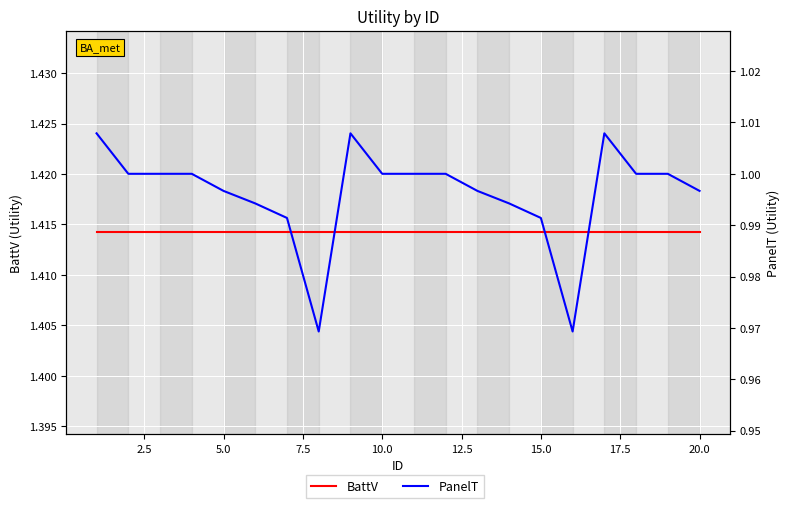

What is the highest value of the BattV series?

1.4